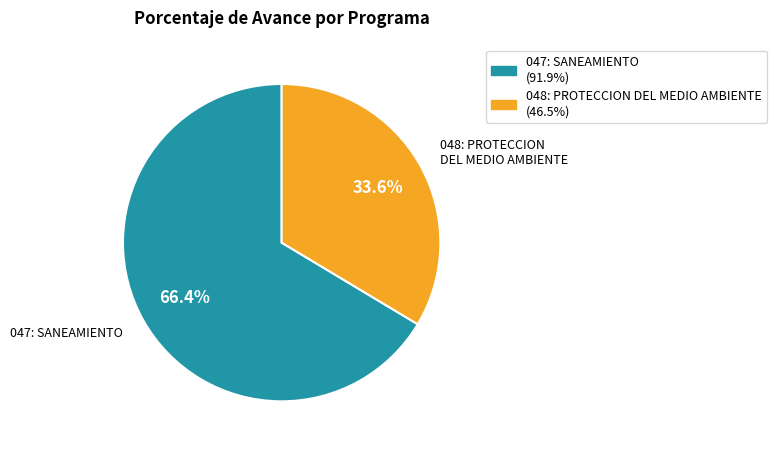

True or false: 047: SANEAMIENTO accounts for 66% of the total.

True